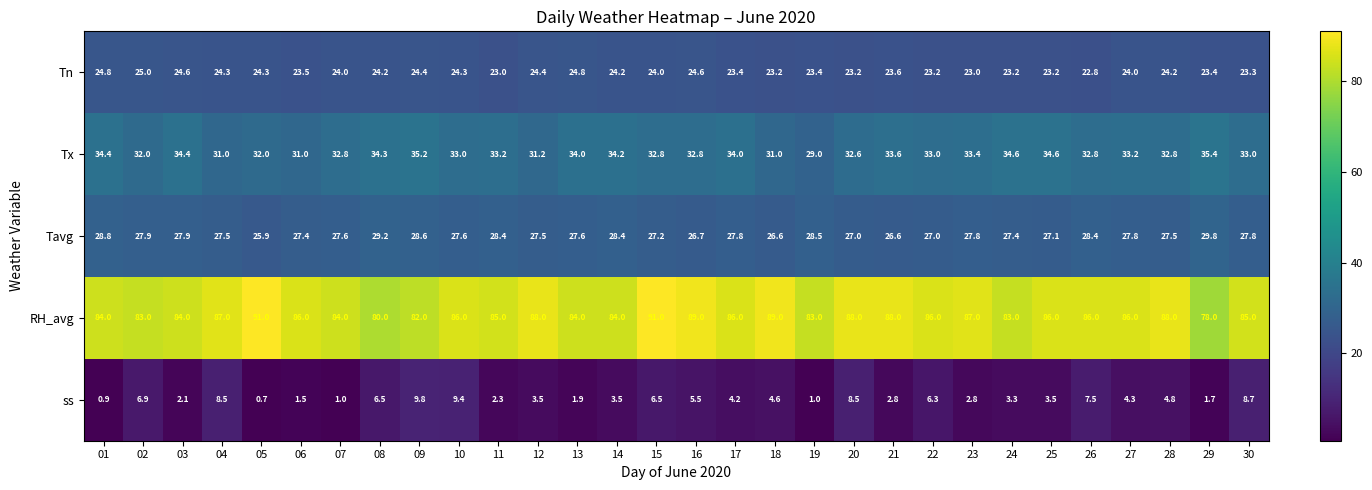

The value of Tx at 19 is 43.2. True or false?

False